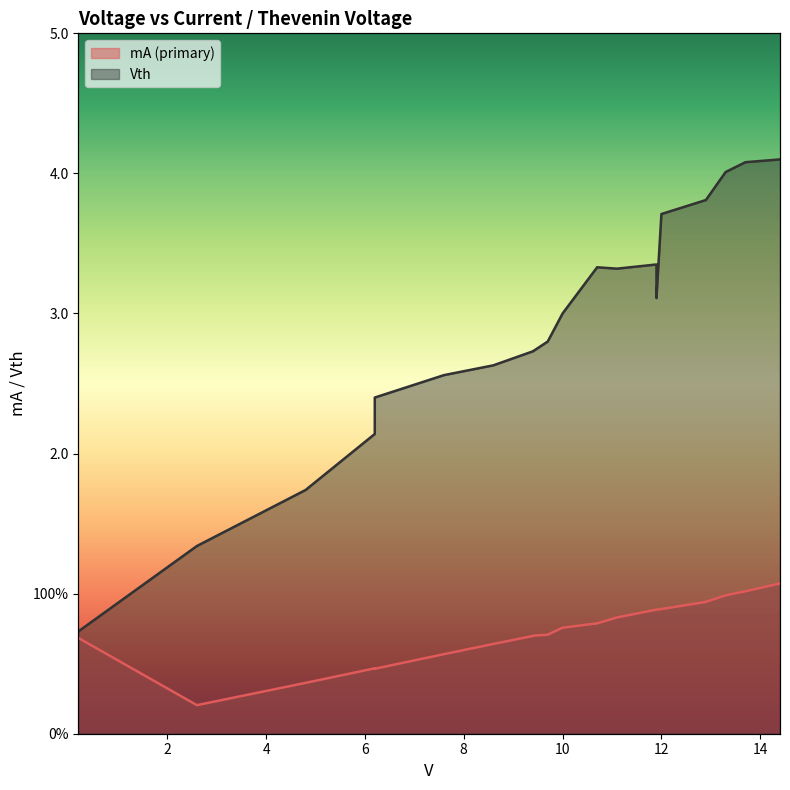

Reading left to right, list all the values displayed in this chart.

mA (primary): 0.2=0.7	2.6=0.2	4.8=0.4	6.2=0.5	6.2=0.5	7.6=0.6	8.6=0.6	9.4=0.7	9.4=0.7	9.7=0.7	10.0=0.8	10.7=0.8	11.1=0.8	11.9=0.9	11.9=0.9	12.0=0.9	12.9=0.9	13.3=1.0	13.7=1.0	14.4=1.1
Vth: 0.2=0.7	2.6=1.3	4.8=1.7	6.2=2.1	6.2=2.4	7.6=2.6	8.6=2.6	9.4=2.7	9.4=2.7	9.7=2.8	10.0=3.0	10.7=3.3	11.1=3.3	11.9=3.4	11.9=3.1	12.0=3.7	12.9=3.8	13.3=4.0	13.7=4.1	14.4=4.1